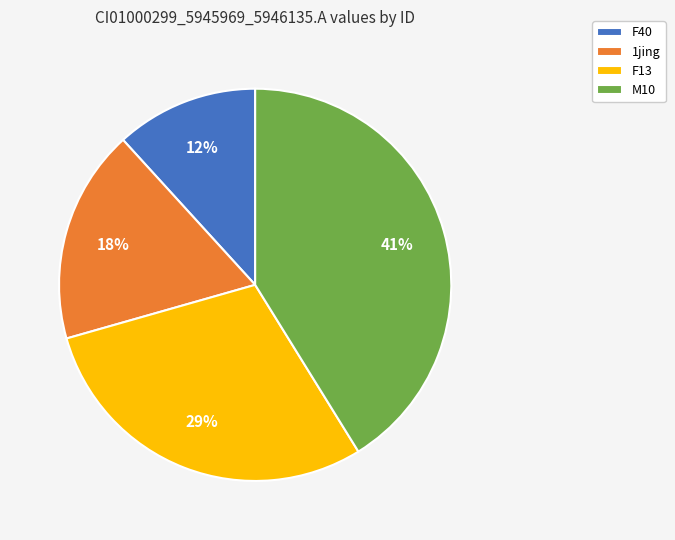

To the nearest percent, what is the average slice percentage?

25%